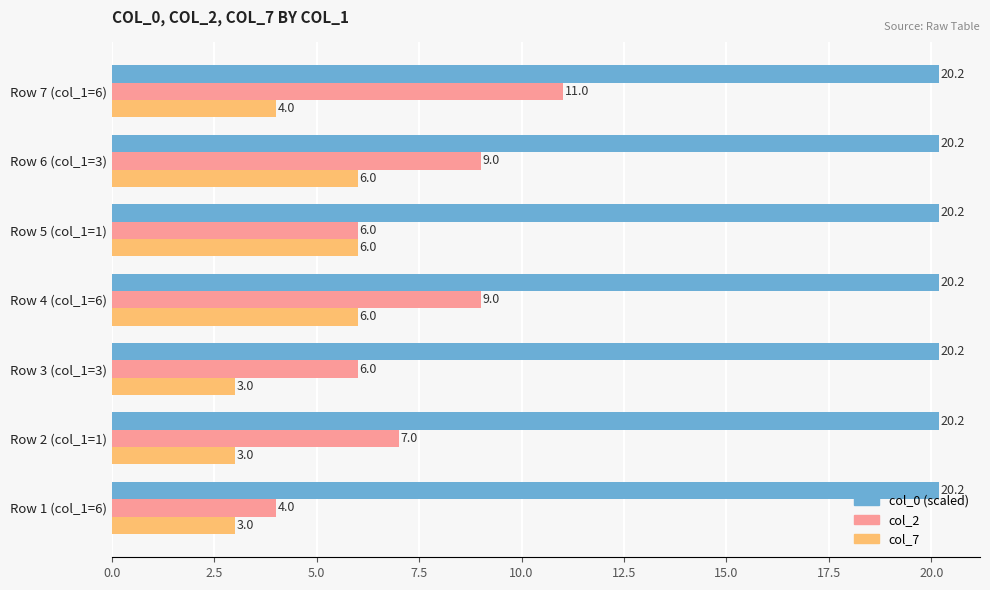

How many data points does each series have?

7